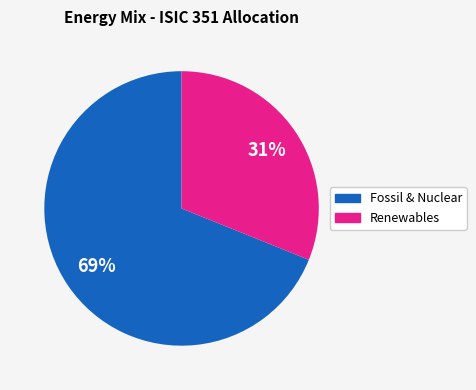

To the nearest percent, what is the average slice percentage?

50%